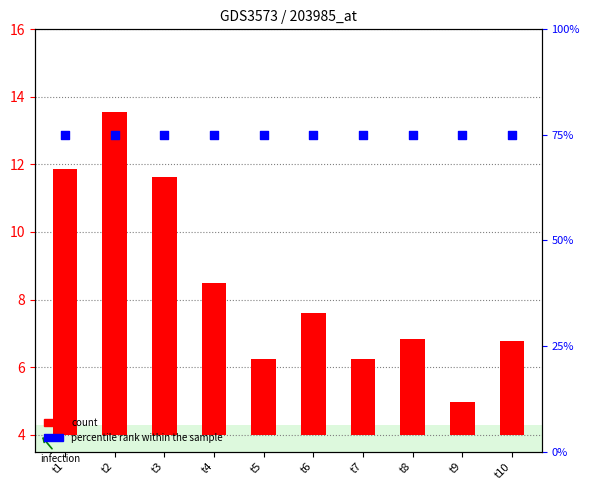

What are all the series names shown in the legend?

count, percentile rank within the sample